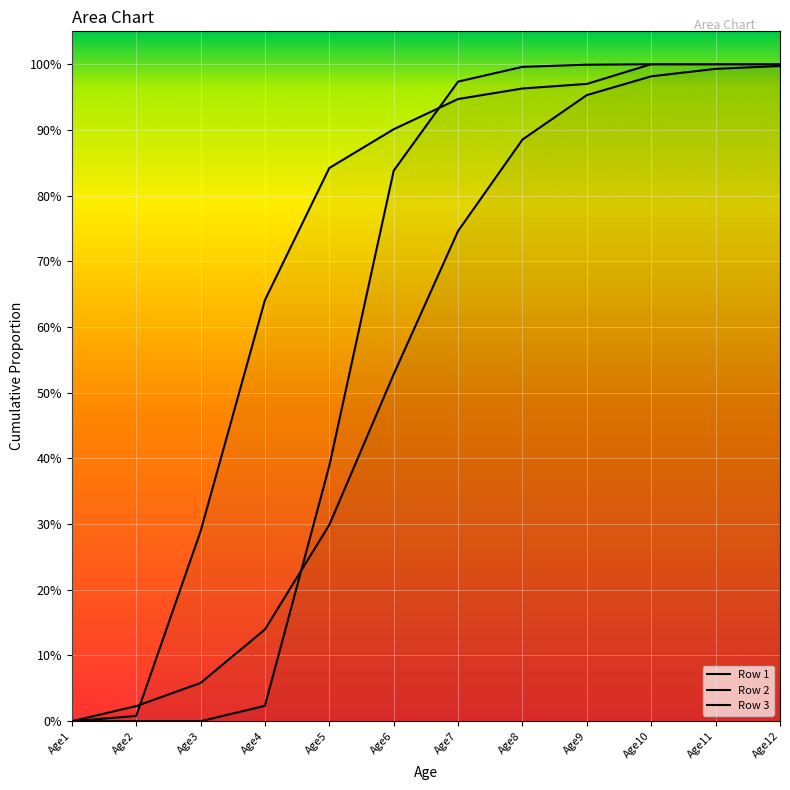

What is the sum of all Row 2 values?

6.6